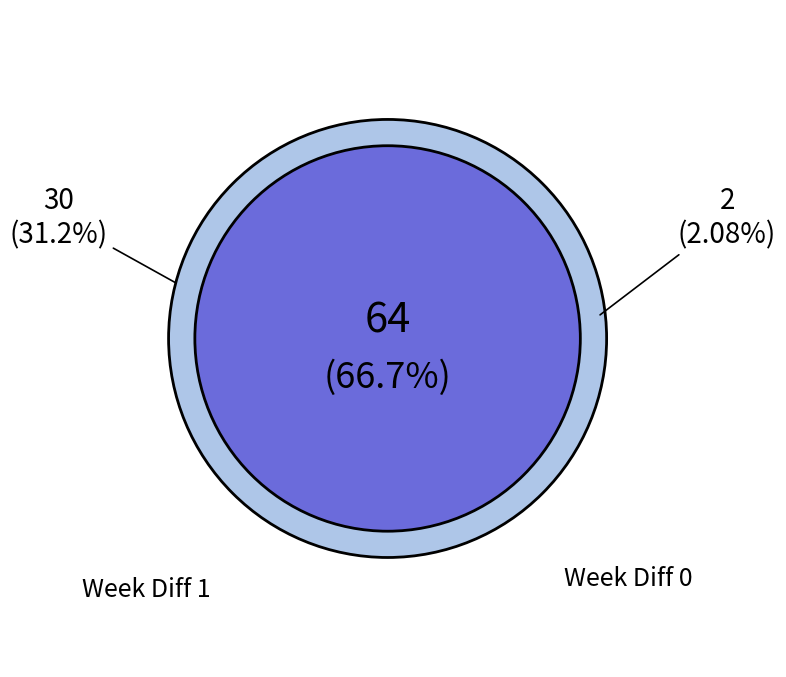

What percentage is NOT represented by Week Diff 2?

33.3%